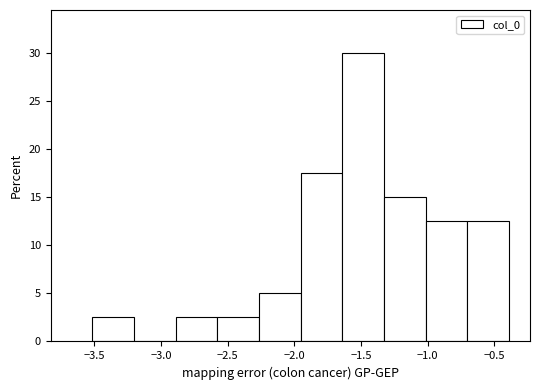

Reading left to right, list every bar in this chart as the range it spans on the x-axis followed by its height. Neither the bar edges nor the heights are printed on the chart, so give them approximately, as read against the axes.

-3.50 to -3.20: 2.5
-3.20 to -2.90: 0
-2.90 to -2.60: 2.5
-2.60 to -2.25: 2.5
-2.25 to -1.95: 5.0
-1.95 to -1.65: 17.5
-1.65 to -1.35: 30.0
-1.35 to -1.00: 15.0
-1.00 to -0.70: 12.5
-0.70 to -0.40: 12.5